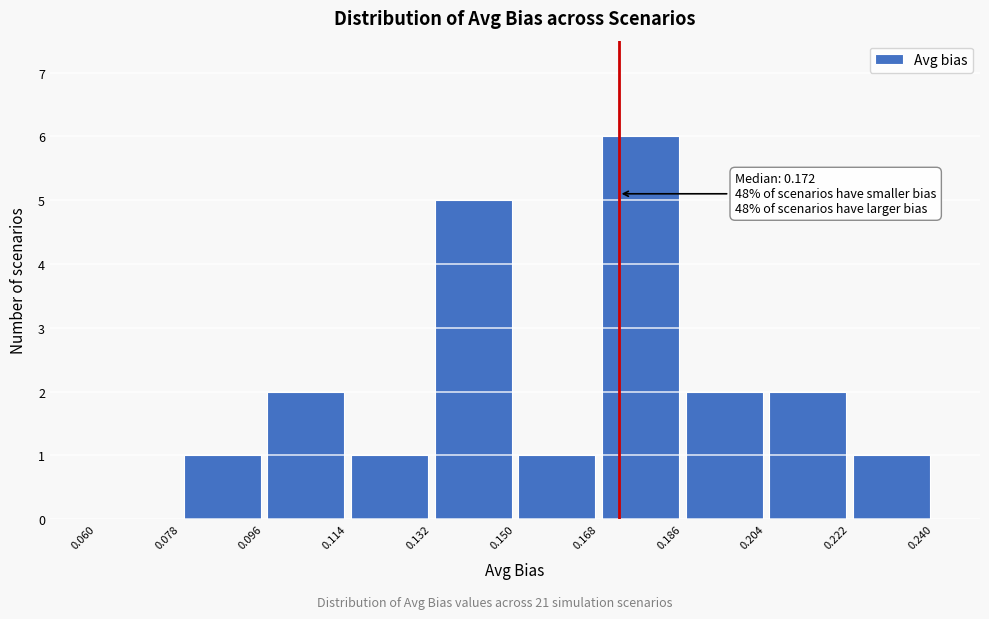

Which range on the x-axis has the tallest bar?

0.168 to 0.186